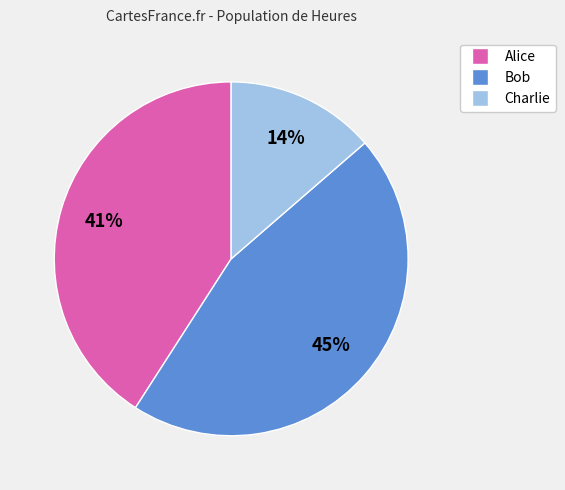

To the nearest percent, what is the average slice percentage?

33%